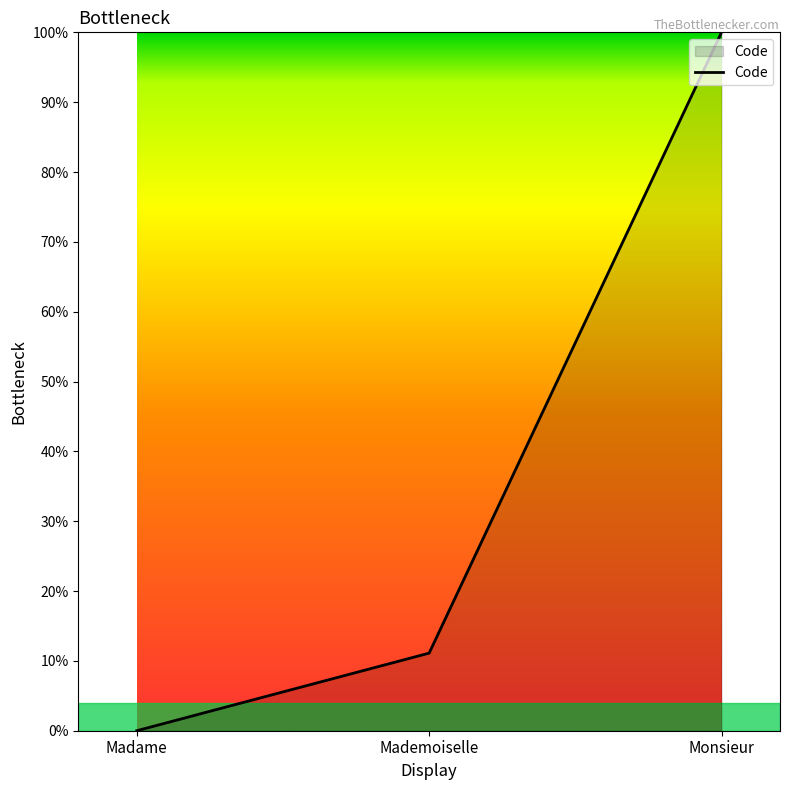

Is it true that the value at Mademoiselle is 19.9?

False